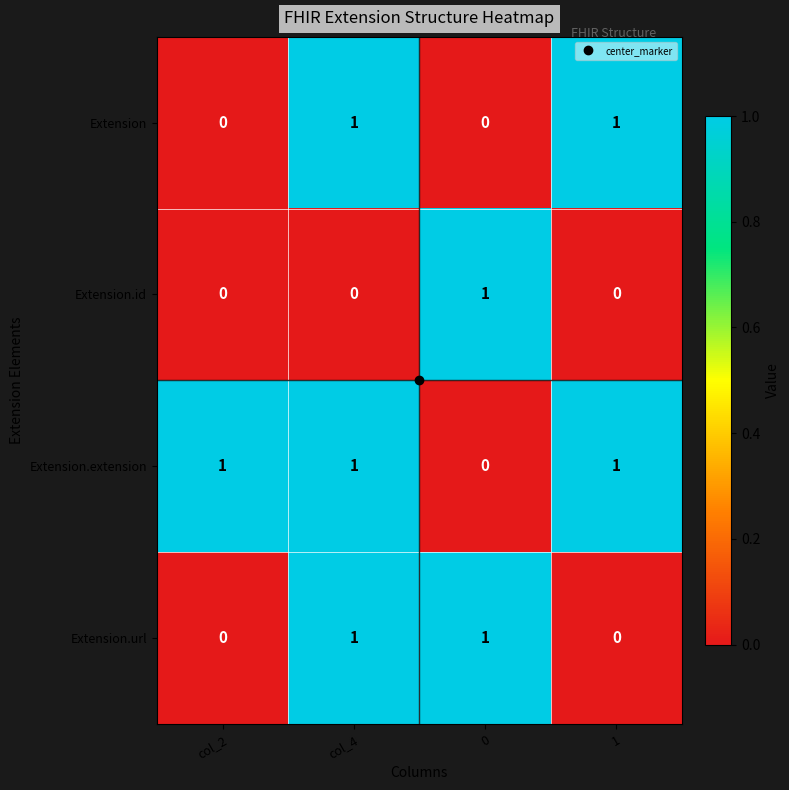

At which category is the sum across all series the highest?

col_4